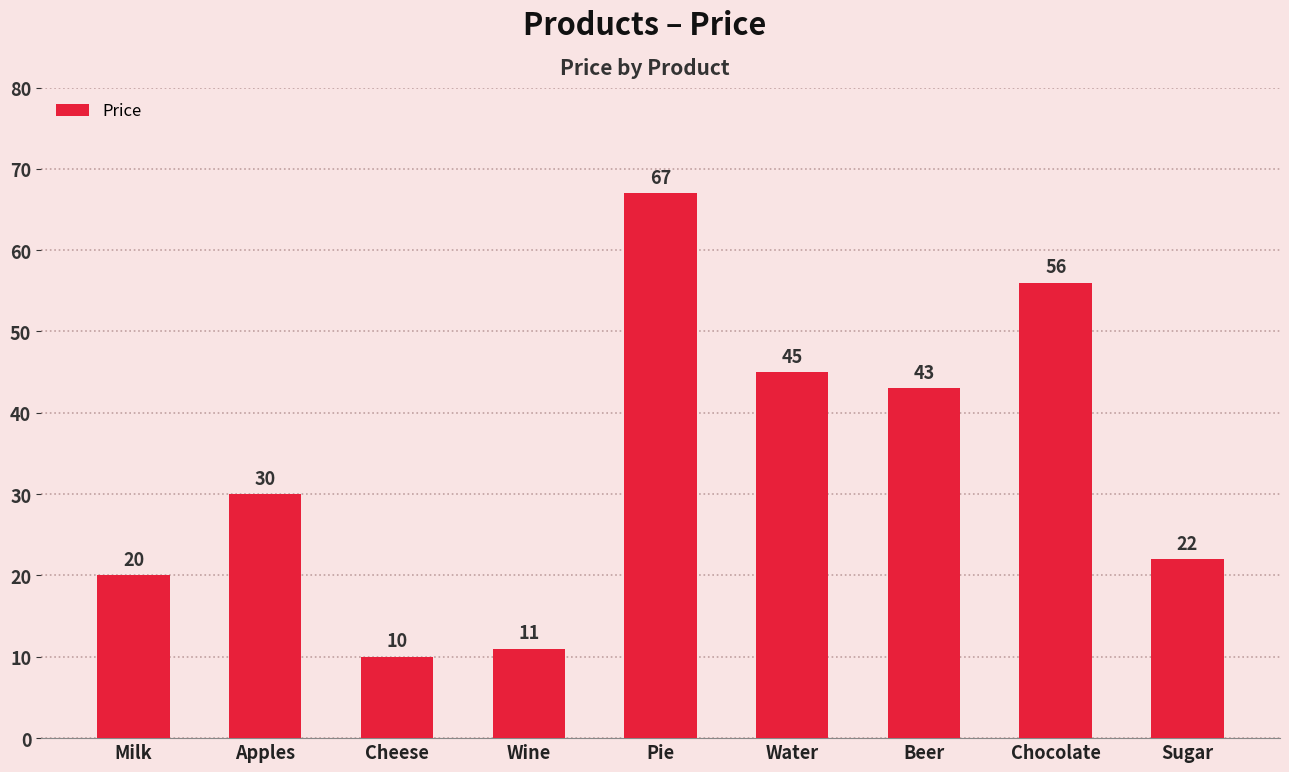

Are the bars horizontal?

No